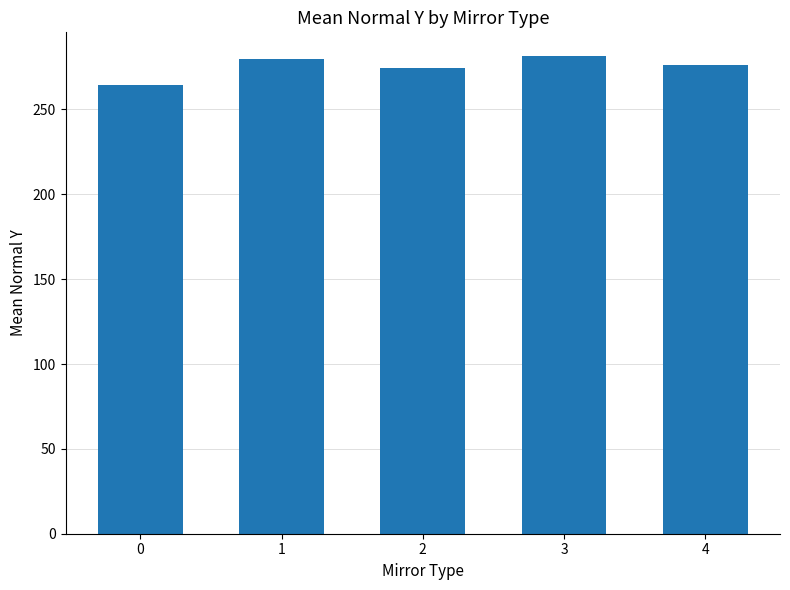

Reading left to right, list all the values displayed in this chart.

0=264.2	1=279.9	2=274.1	3=281.4	4=276.5